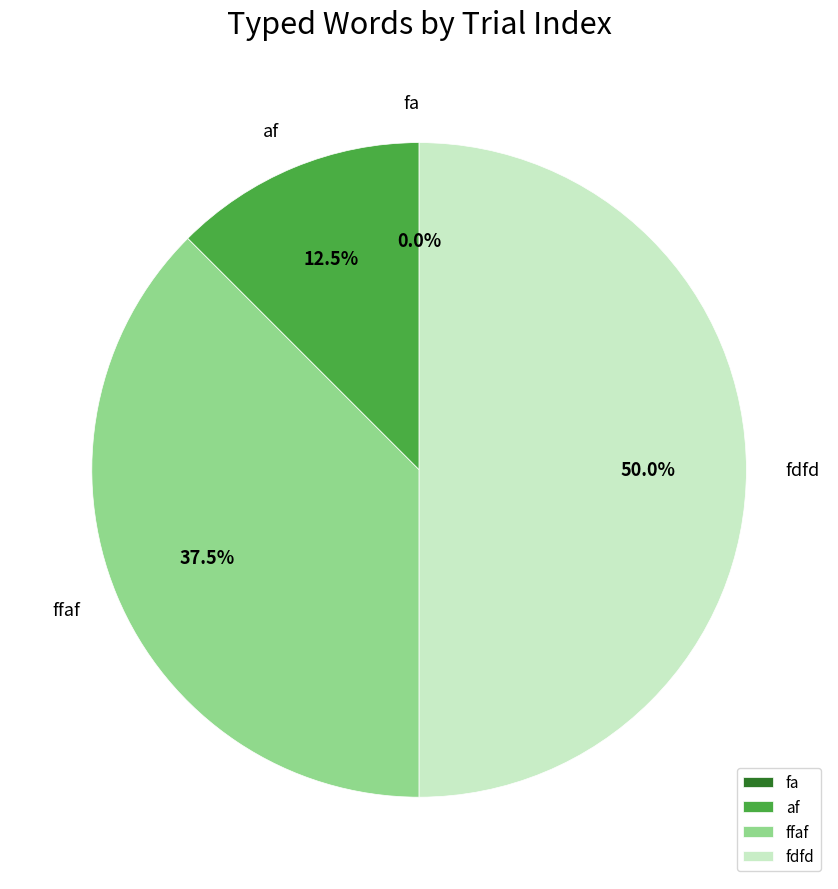

Rank the categories by value from lowest to highest.

fa, af, ffaf, fdfd